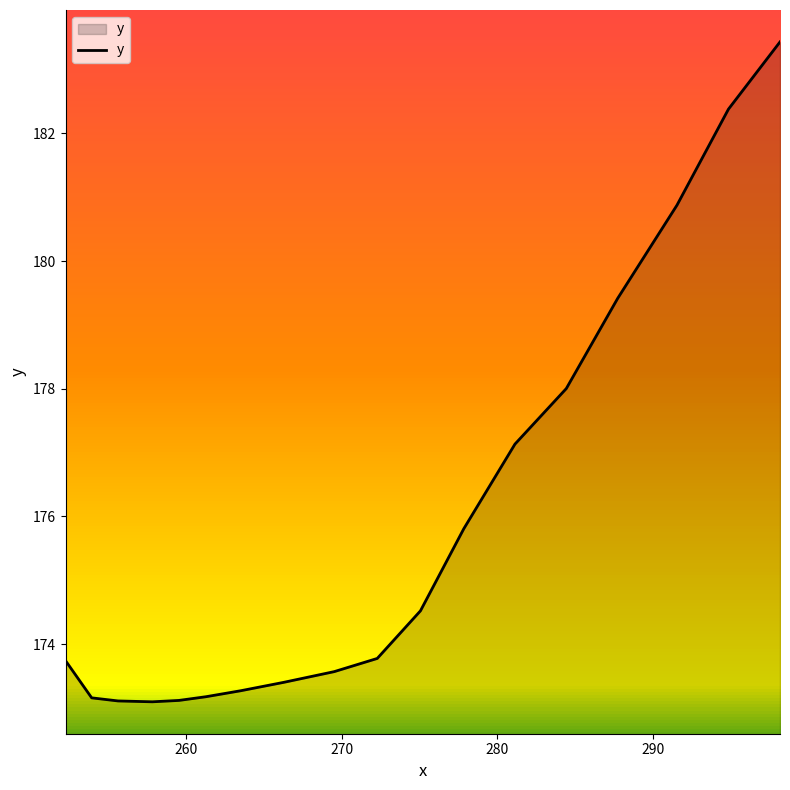

What is the greatest value displayed?

183.4